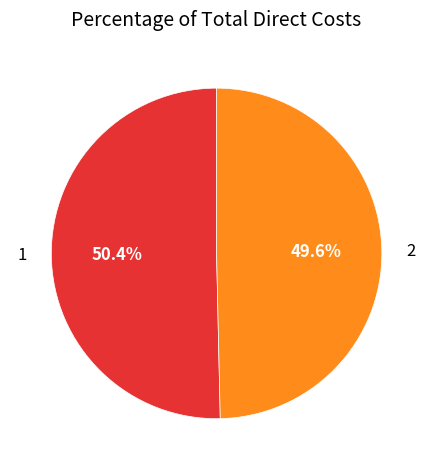

What percentage is the 1 slice, to the nearest percent?

50%